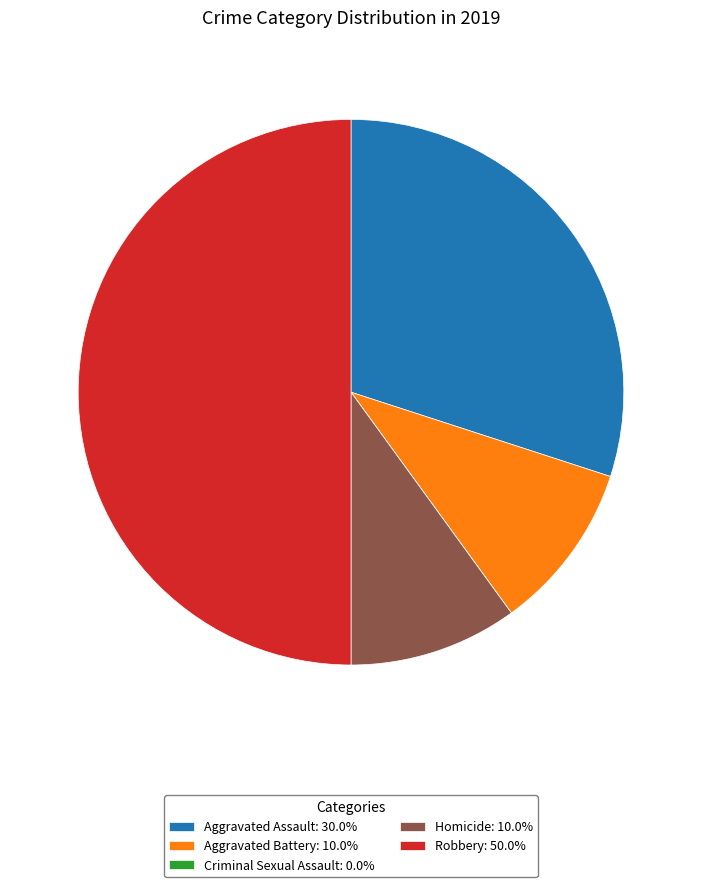

What is the ratio of the value at Aggravated Assault: 30.0% to the value at Homicide: 10.0%?

3.0